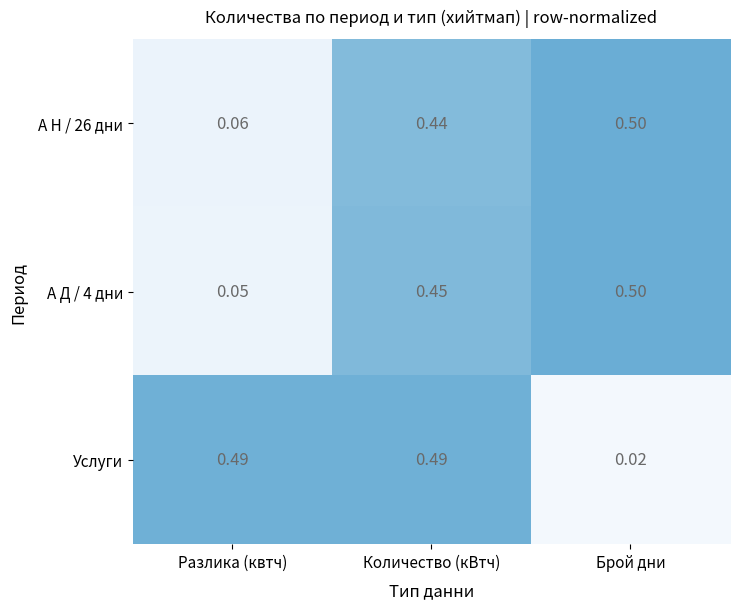

Which label corresponds to the smallest value in the chart?

Брой дни